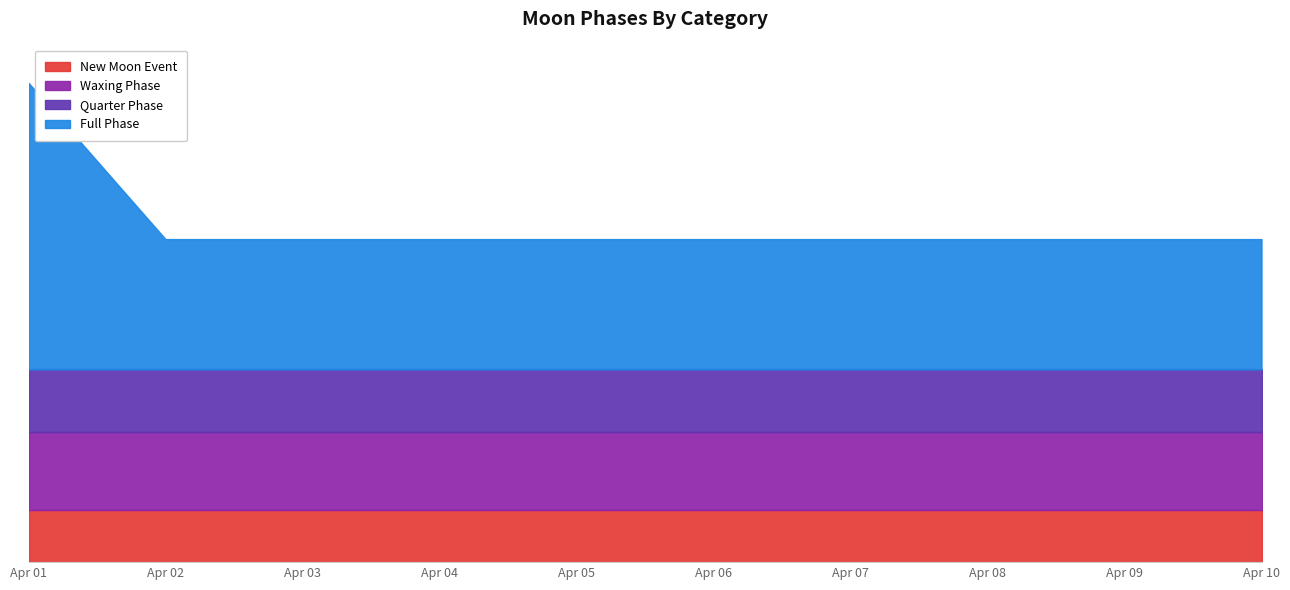

What is the maximum value shown in the chart?

3